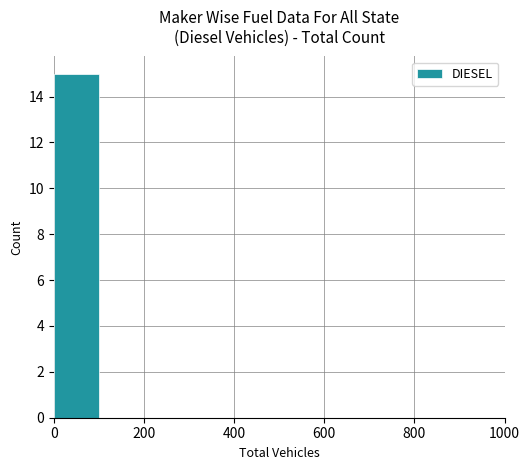

What is the sum of all values?

15